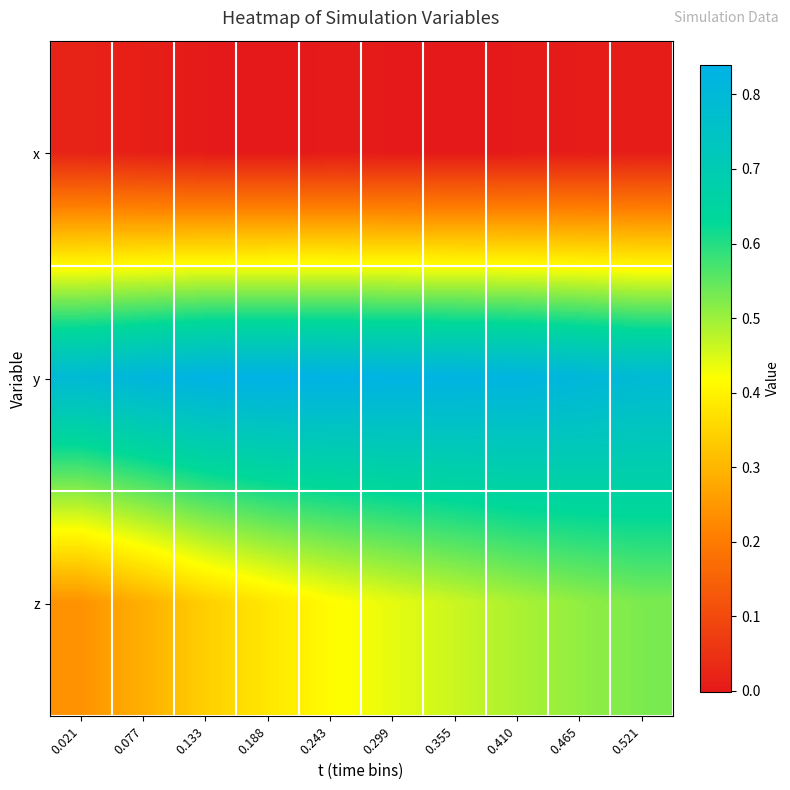

What is the total value across all series at 0.465?

1.3